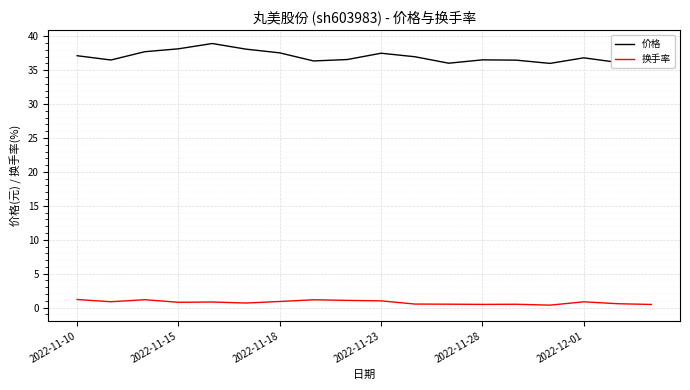

Rank the series by their maximum value, from highest to lowest.

价格, 换手率